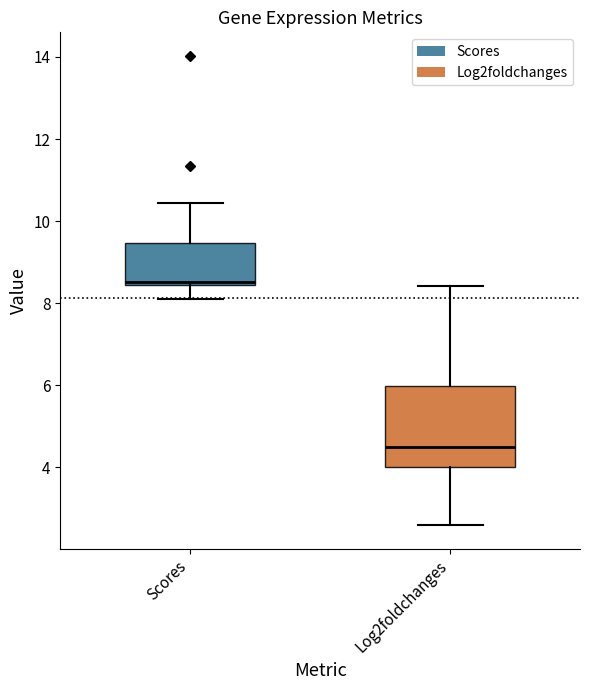

Where does the median line of the box for Log2foldchanges sit on the y-axis? The values are not printed on the chart, so give them approximately, as read against the axis.

4.4